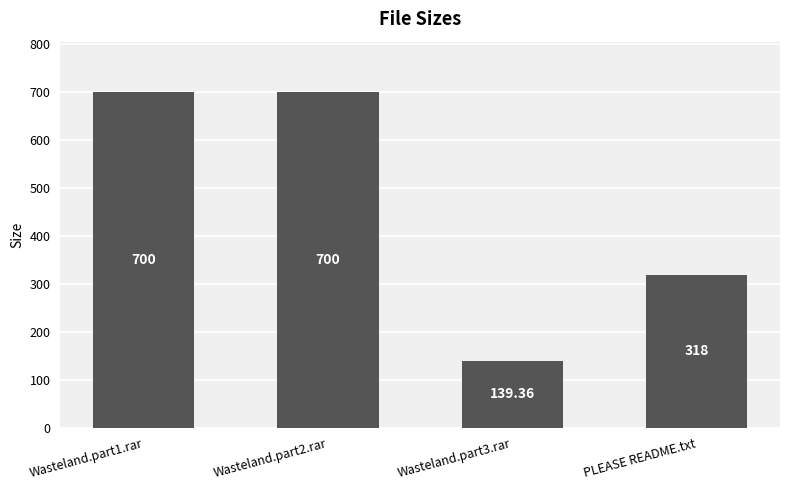

The chart shows a value of 1053.3 at Wasteland.part2.rar. True or false?

False